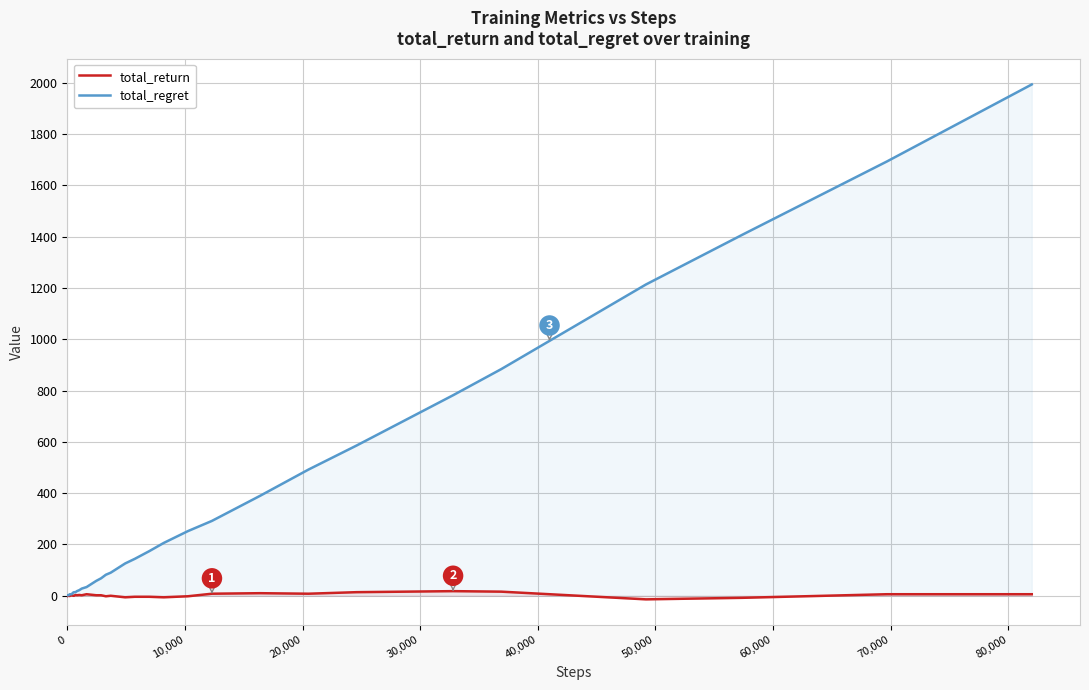

What is the maximum value for total_regret?

1994